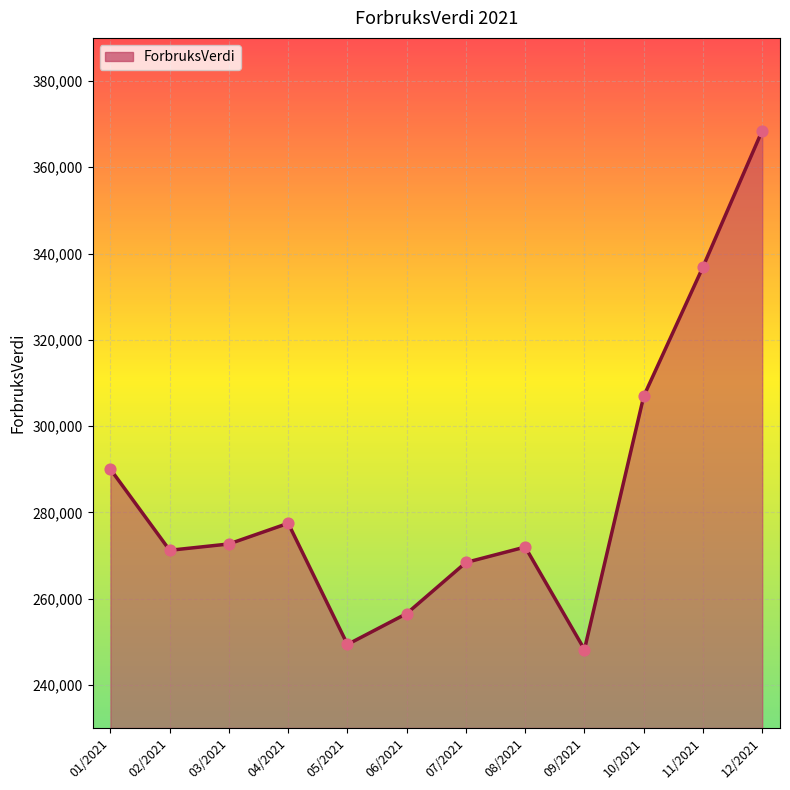

Between 02/2021 and 09/2021, which is larger?

02/2021